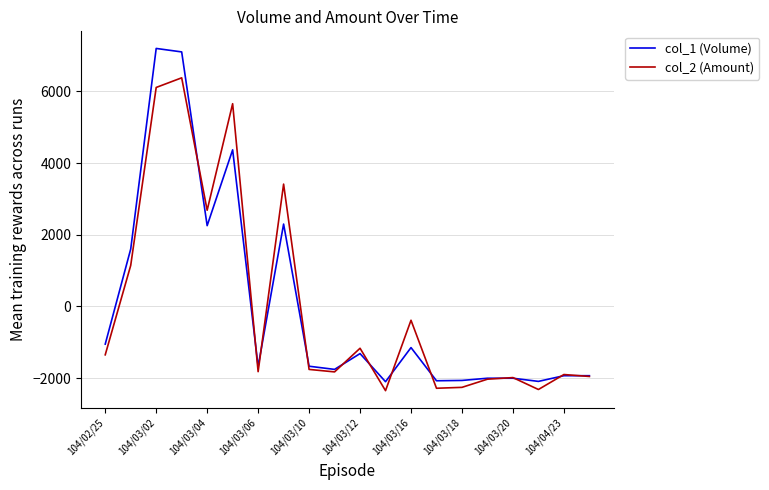

At how many categories does at least one series exceed 5753?

2